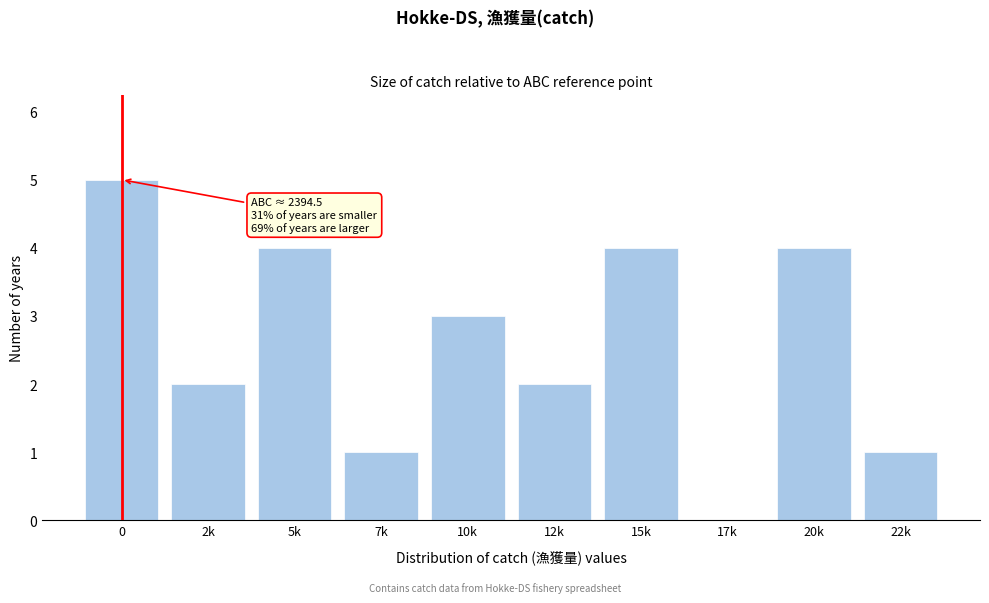

Reading left to right, list all the values displayed in this chart.

0=5	2k=2	5k=4	7k=1	10k=3	12k=2	15k=4	17k=0	20k=4	22k=1